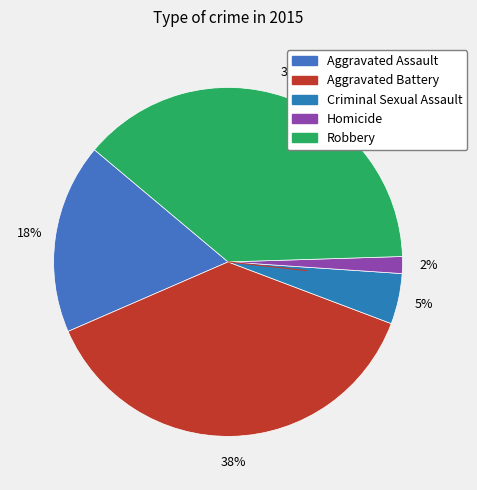

Count the number of slices in the pie.

5